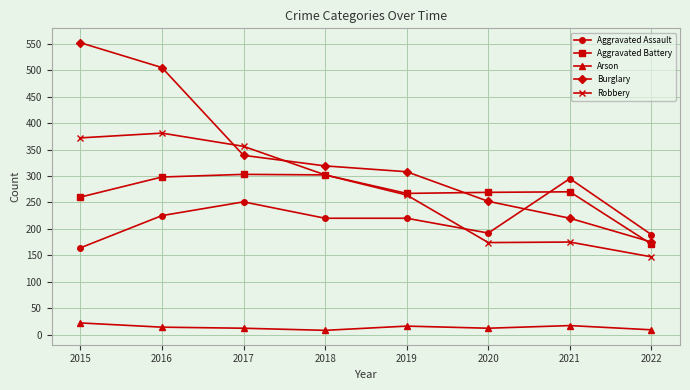

What is the total value across all series at 2015?

1370